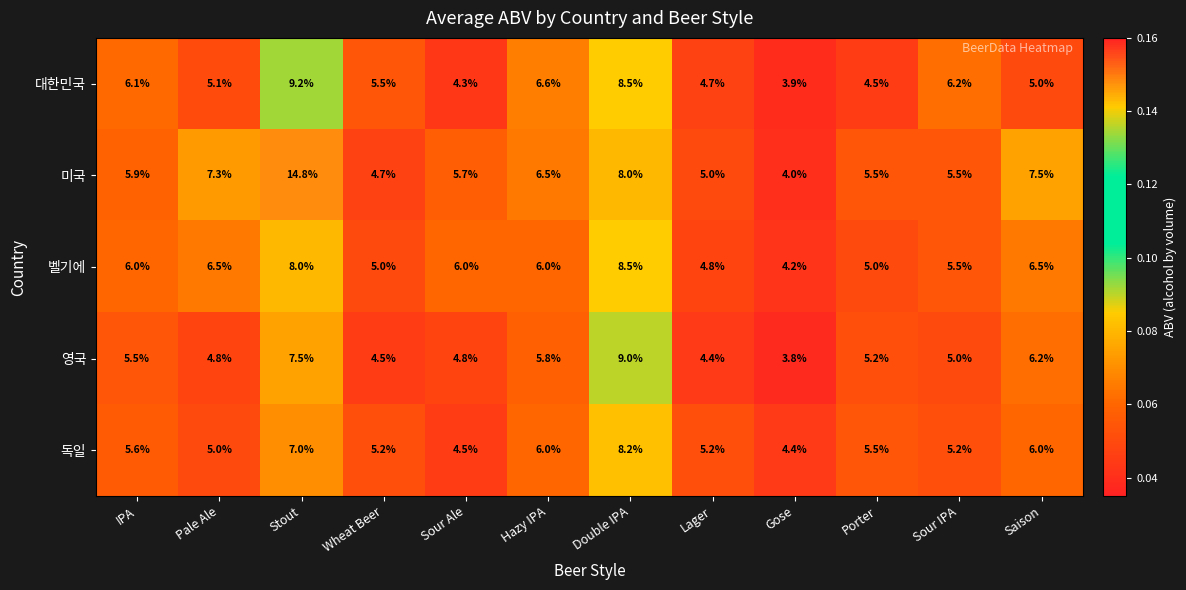

What value does the 독일 series have at Sour Ale?

4.5